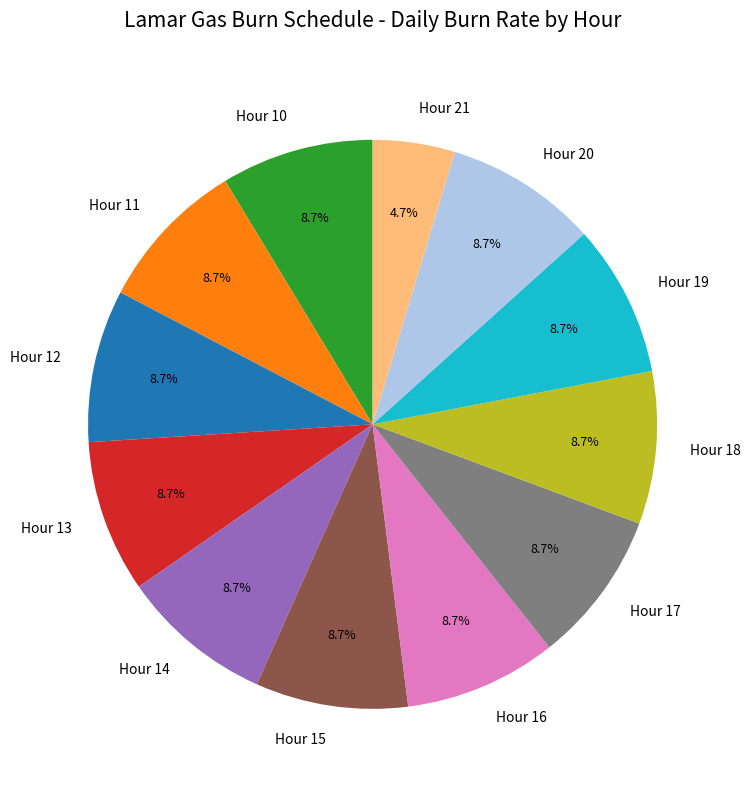

The Hour 15 slice represents 2% of the pie. True or false?

False